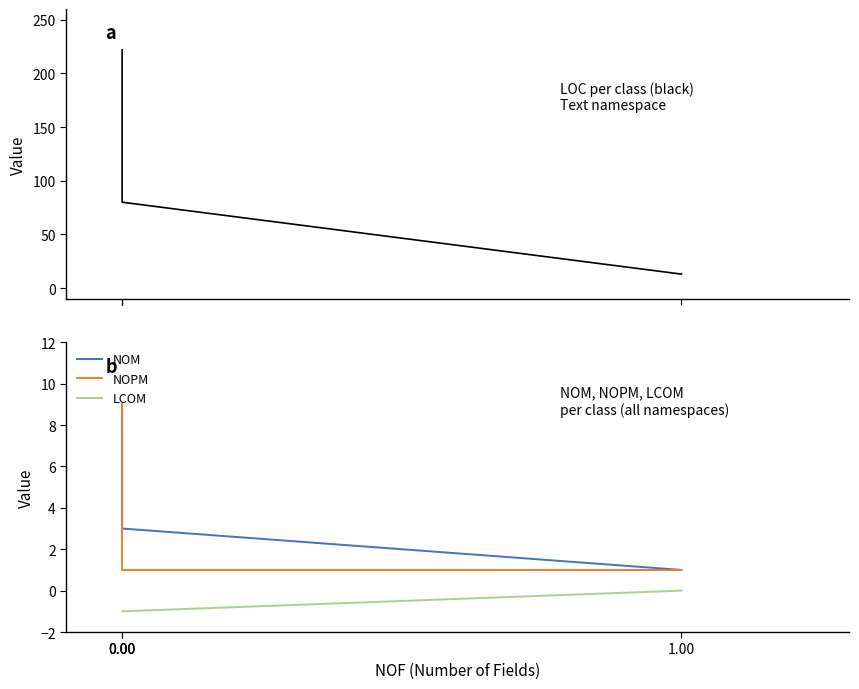

What is the average value of the LOC series?

102